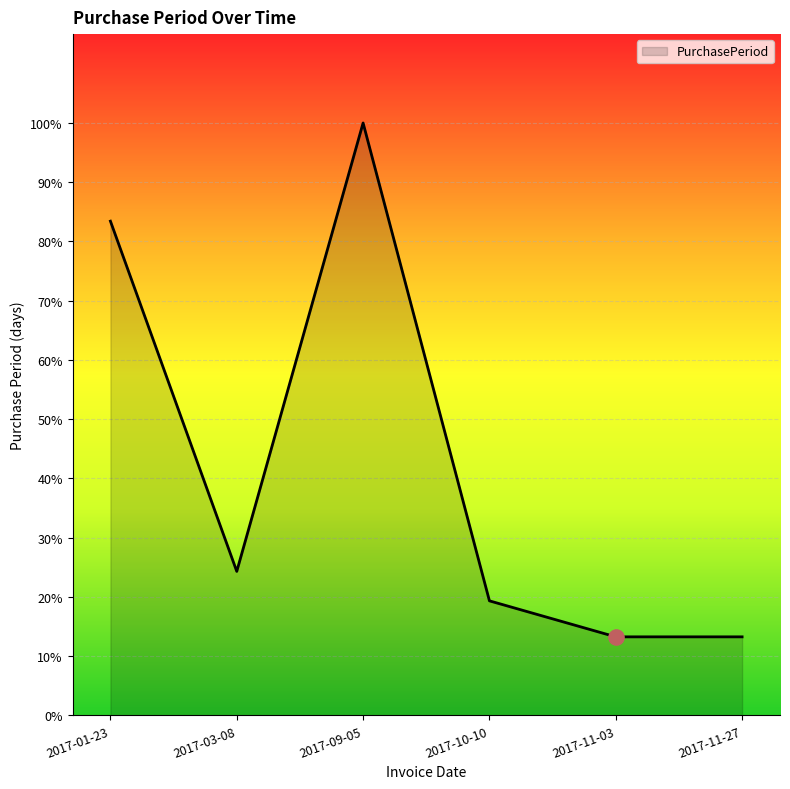

What is the ratio of the value at 2017-09-05 to the value at 2017-01-23?

1.2